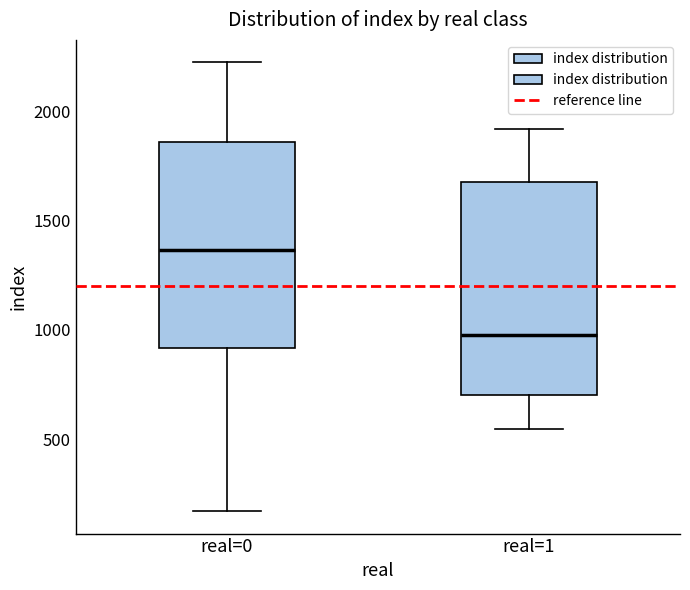

Reading left to right, read every box against the y-axis: the position of its median line, the range the box covers, and the ends of its whiskers. The values are not printed on the chart, so give them approximately, as read against the axis.

real=0: median 1350, box 900 to 1850, whiskers 150 to 2250
real=1: median 1000, box 700 to 1700, whiskers 550 to 1900